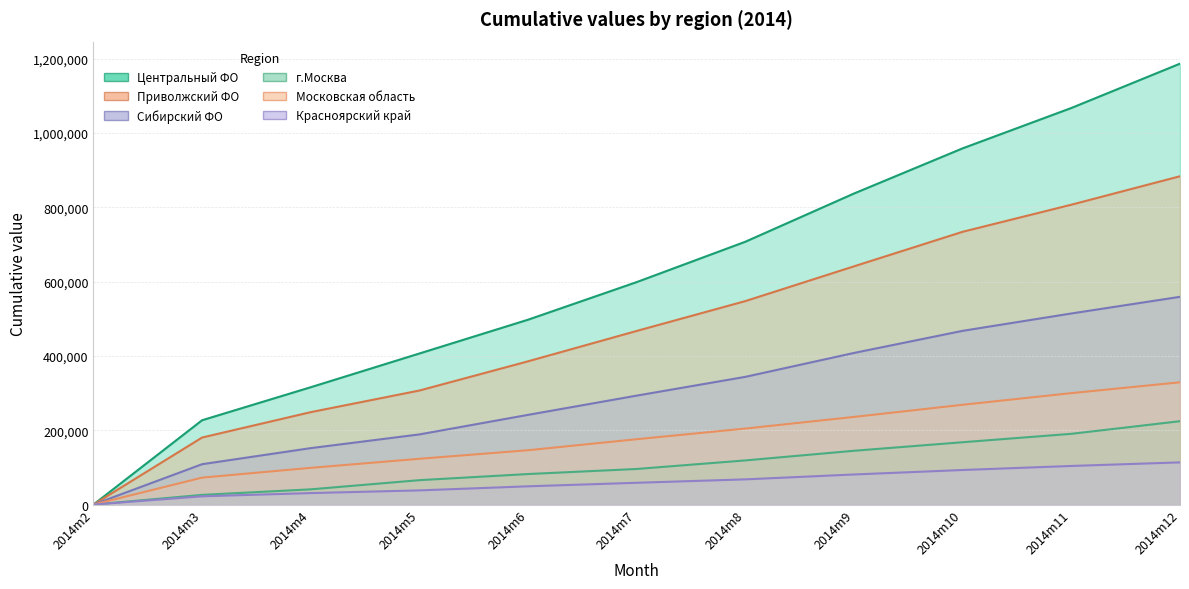

True or false: Красноярский край has a value of 22214 at 2014m3.

True